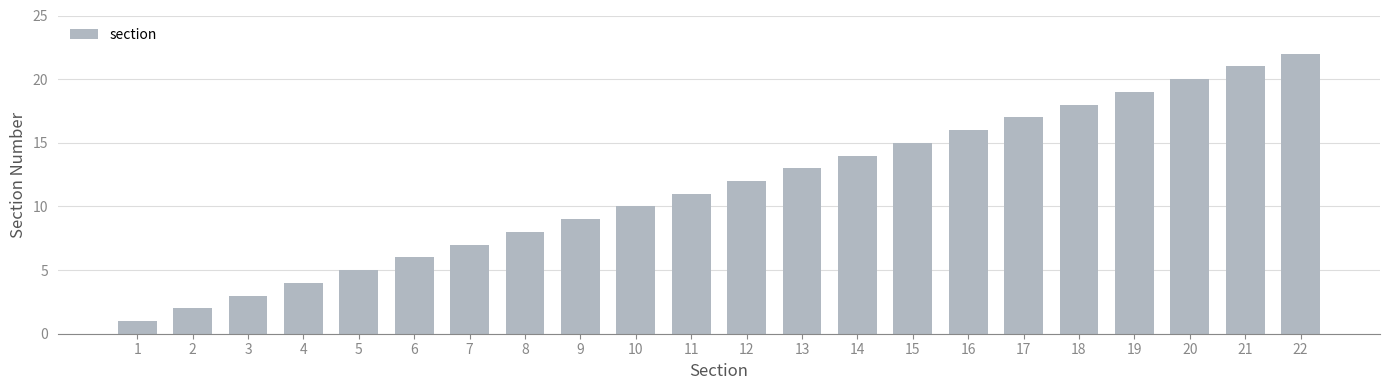

What is the greatest value displayed?

22